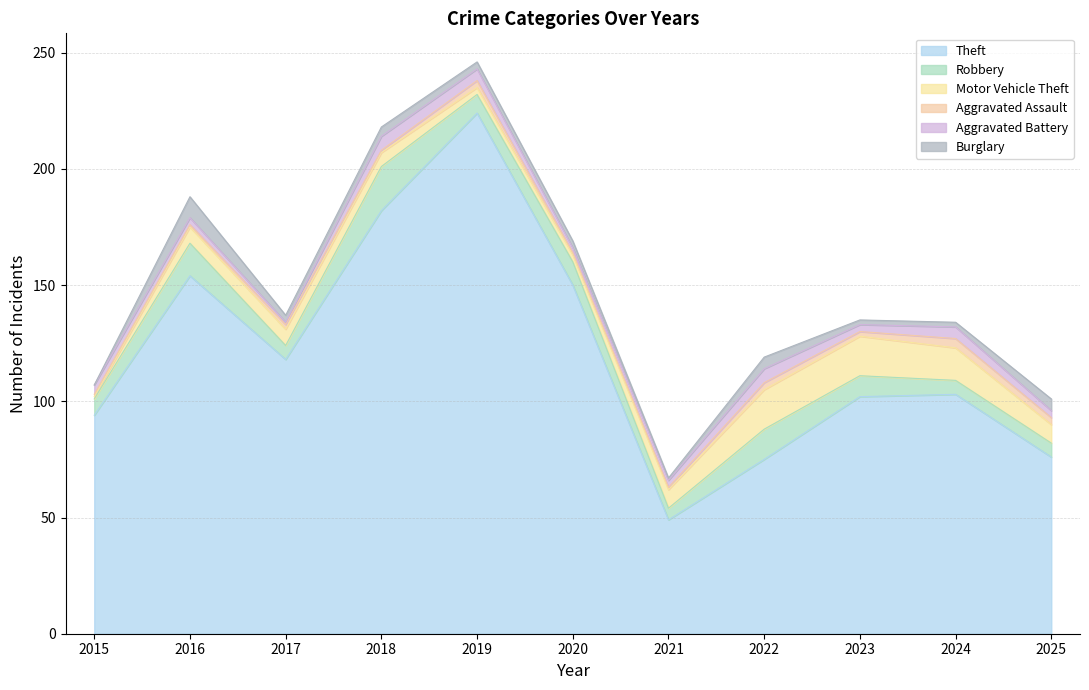

True or false: Aggravated Assault has a value of 1 at 2023.

False